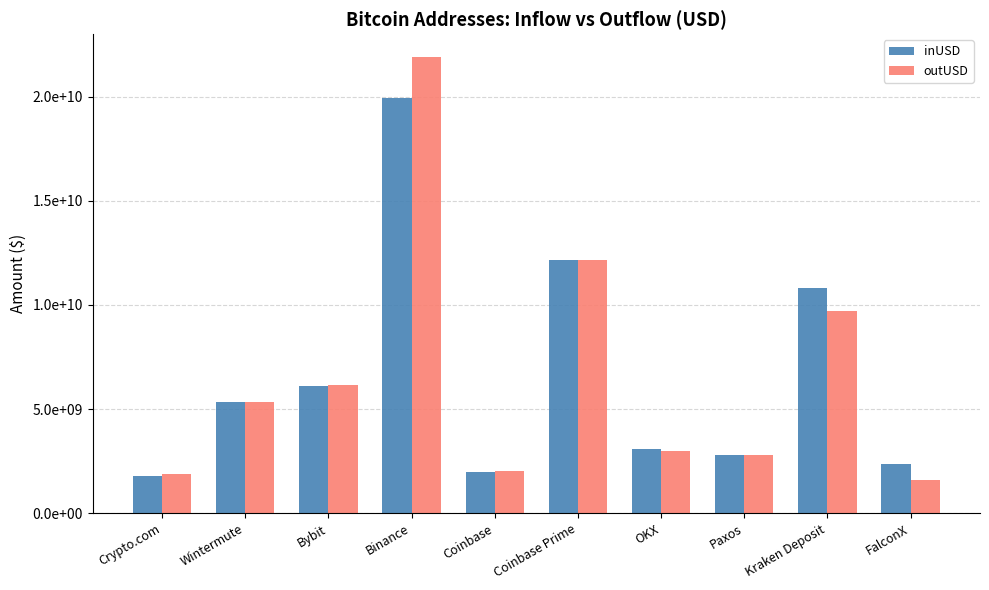

Which series has the widest spread of values?

outUSD